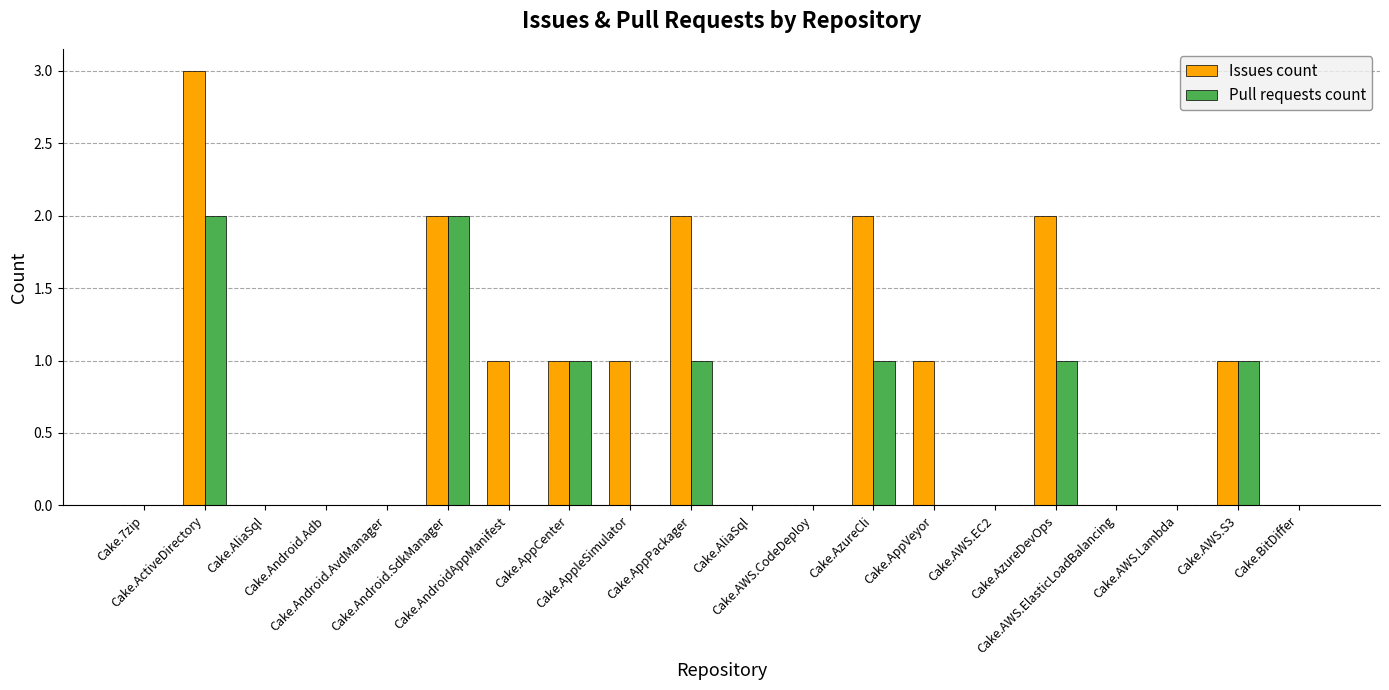

Which series has the widest spread of values?

Issues count